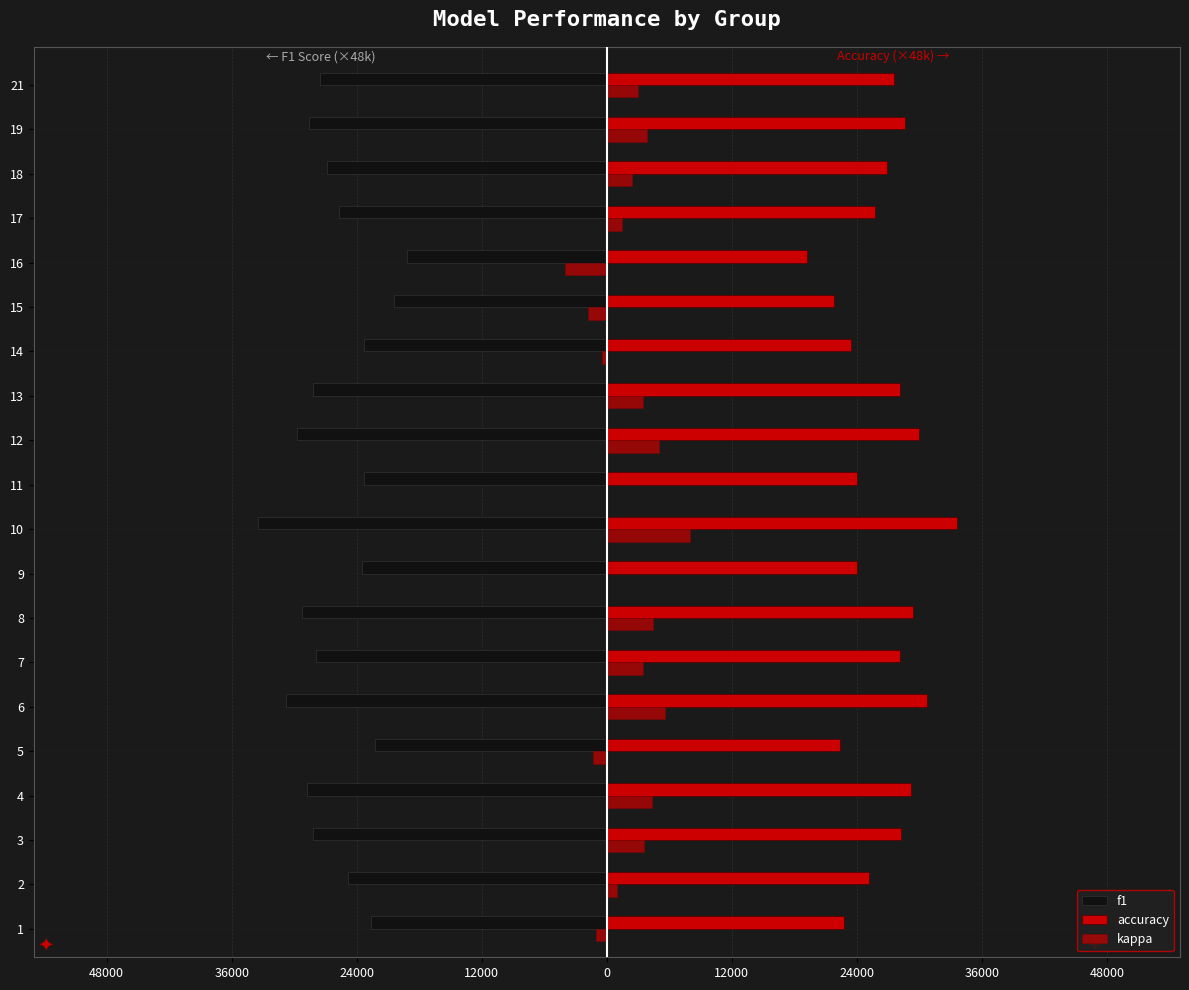

Does the chart contain stacked bars?

No